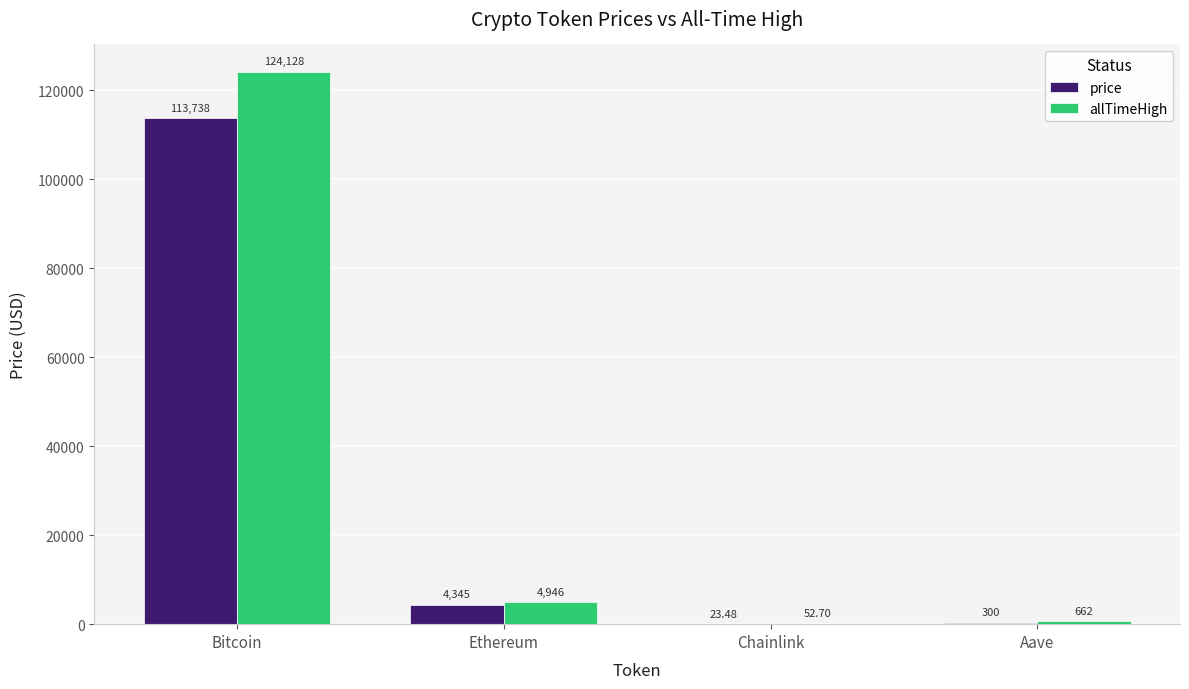

How many groups of bars are there?

4